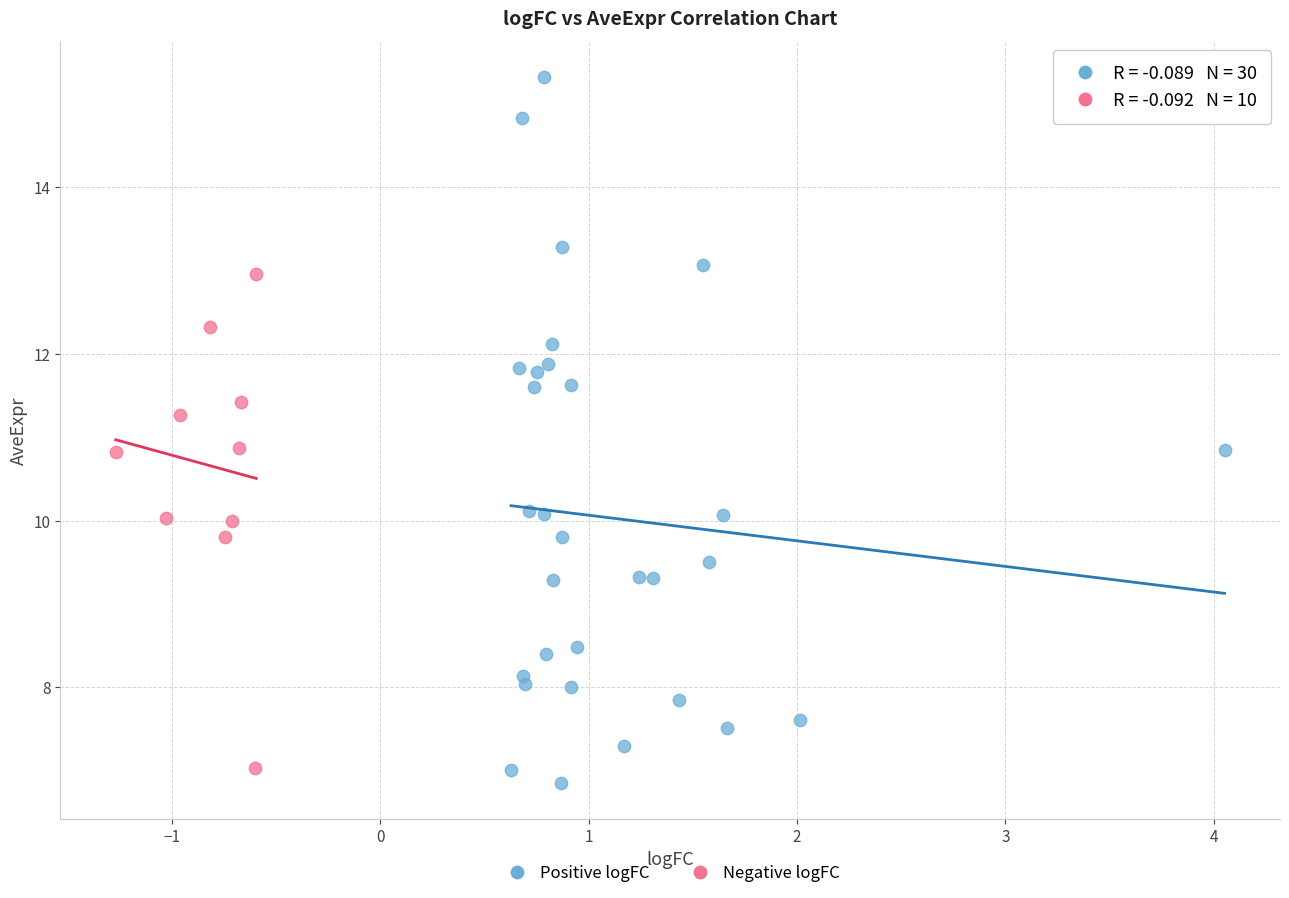

Which series contains the highest Y value?

Positive logFC